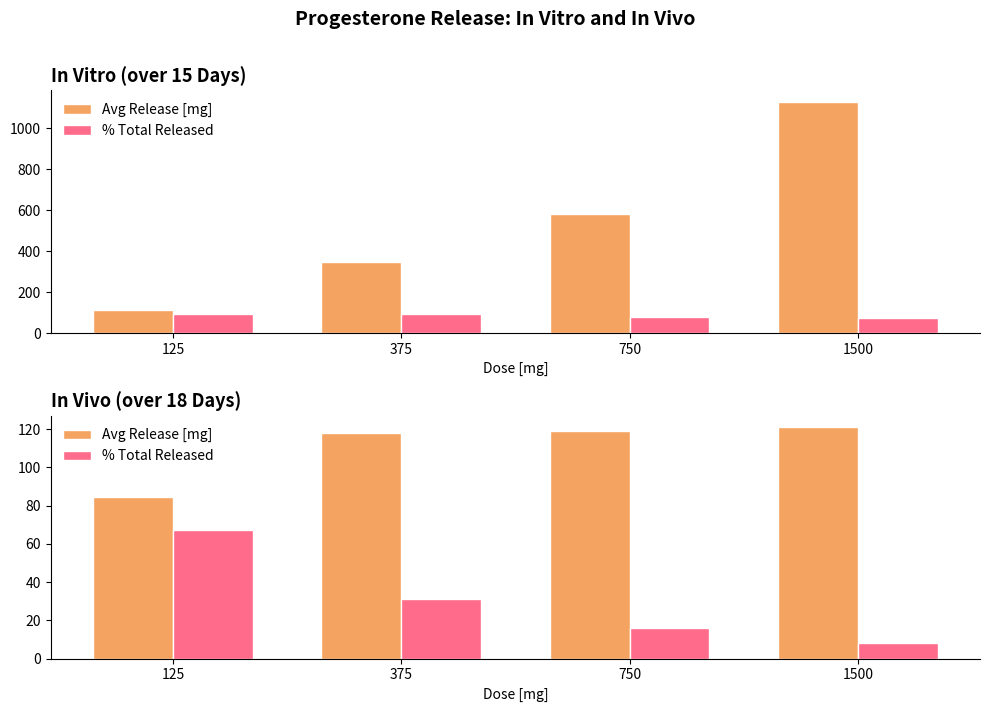

What is the highest value of the % Total Released series?

67.5